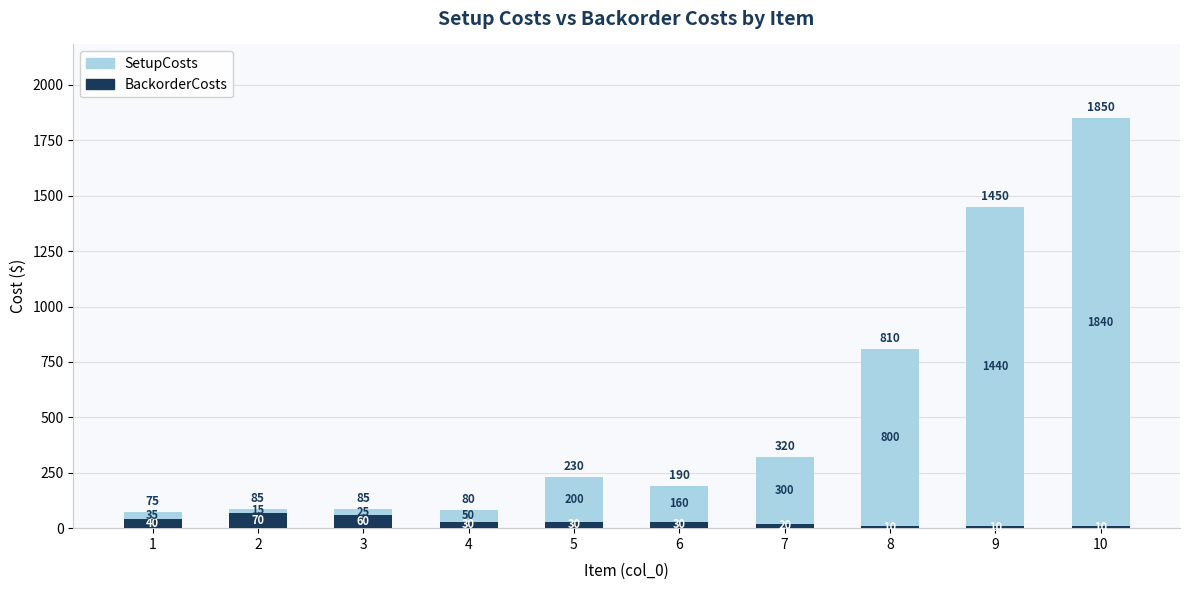

What is the difference between the second highest and second lowest values in the BackorderCosts series?

50